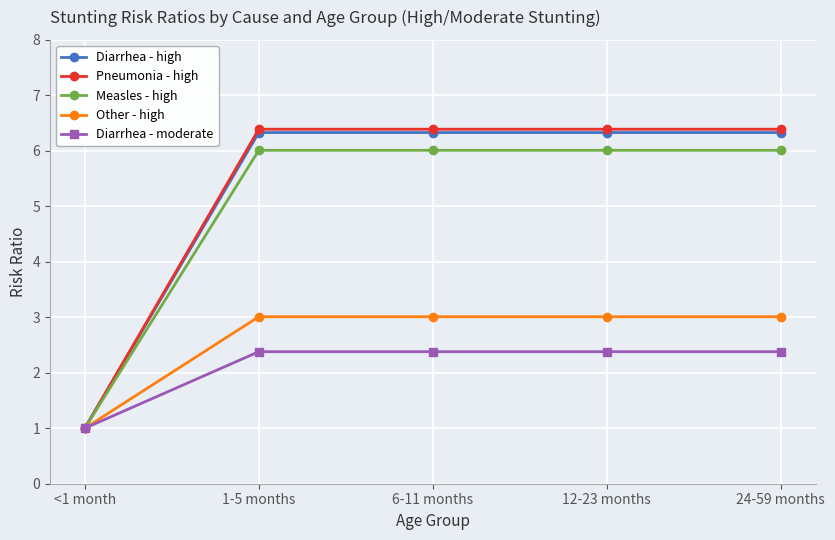

True or false: Pneumonia - high has a value of 2.1 at 12-23 months.

False